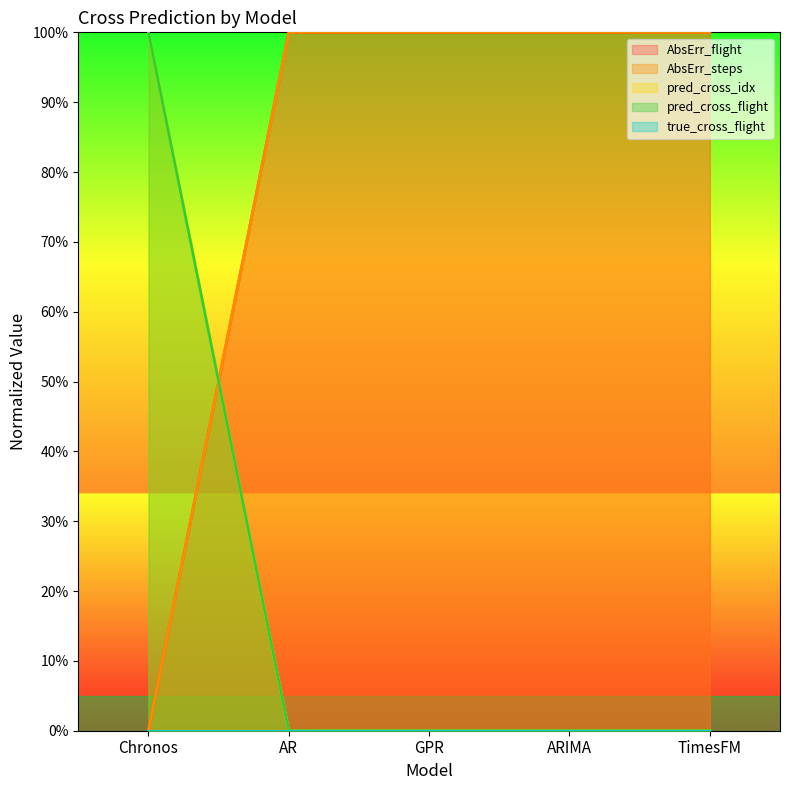

What is the difference between the maximum and minimum values in the AbsErr_flight series?

100